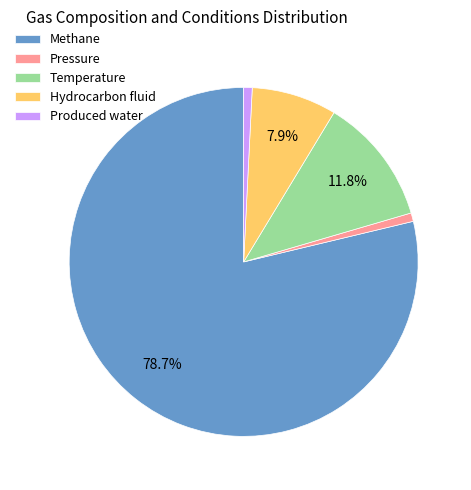

Which category has the biggest portion of the pie?

Methane